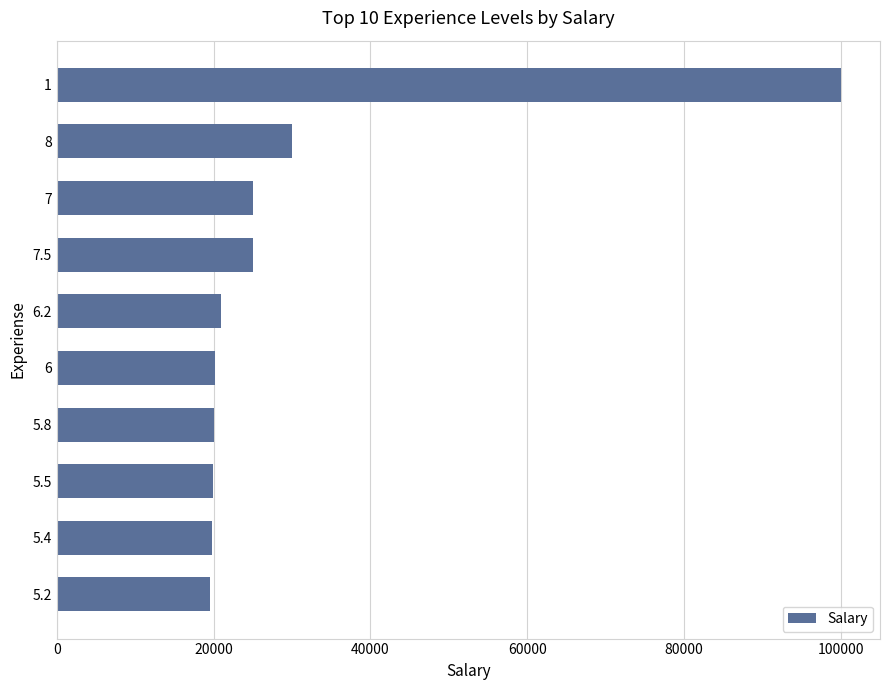

The value at 6 is 35278. True or false?

False